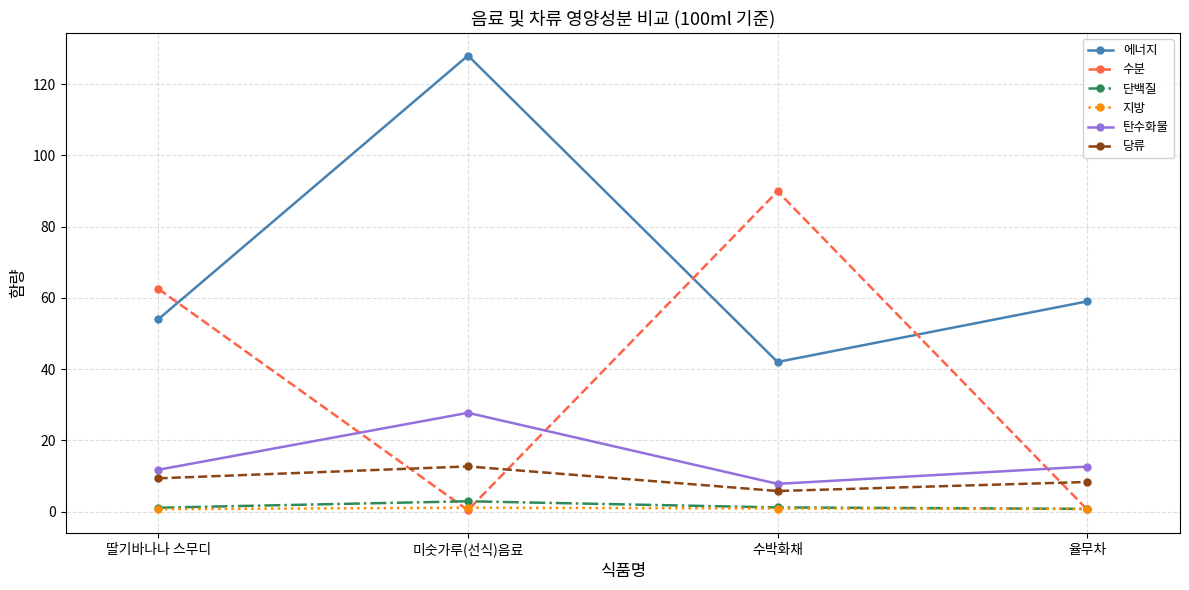

Does the chart have visible grid lines?

Yes